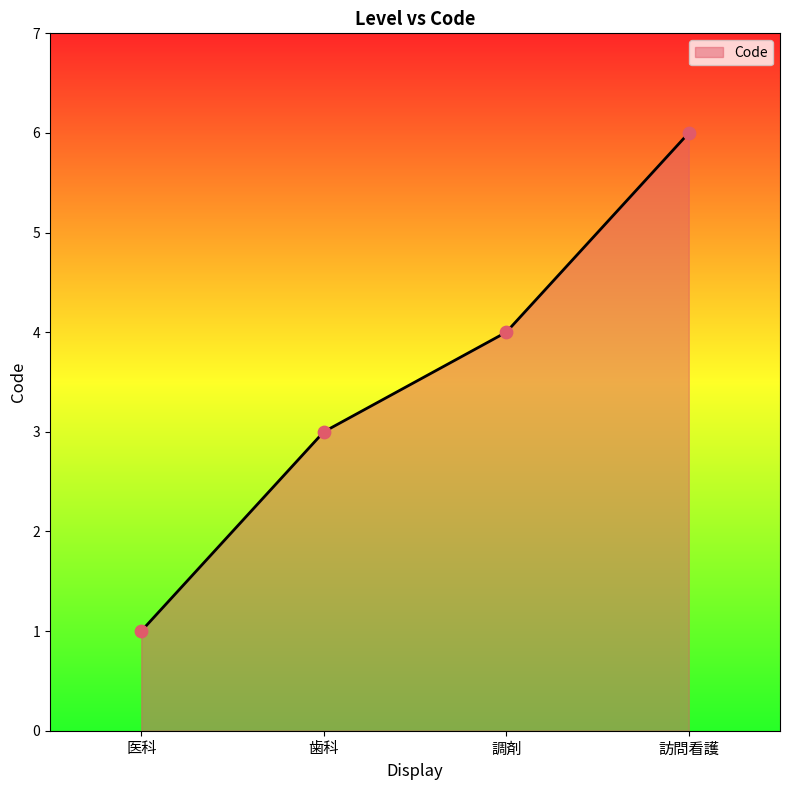

What is the change in value from 歯科 to 訪問看護?

+3